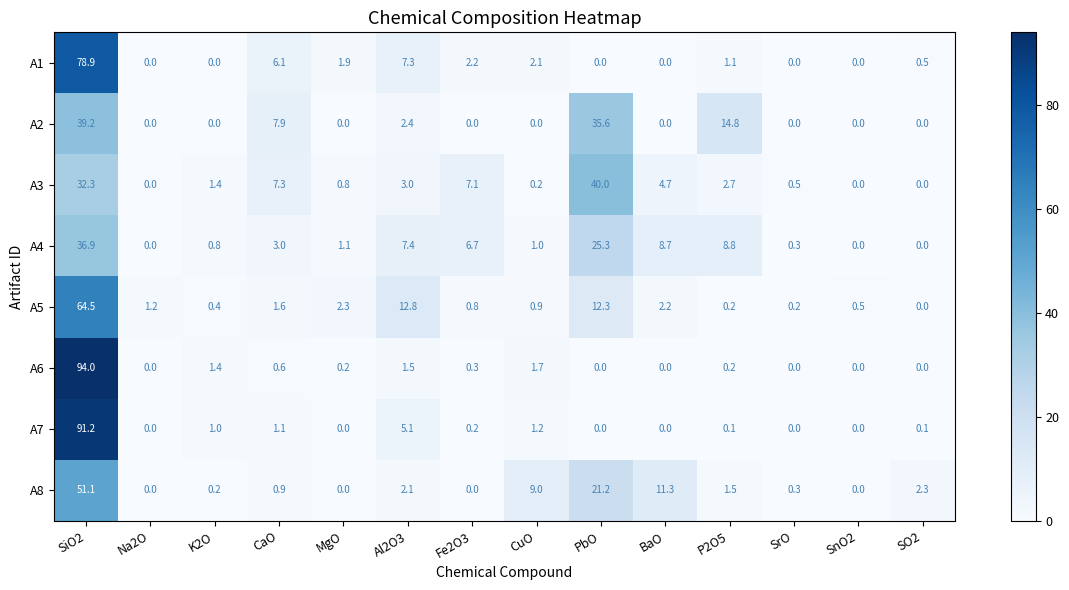

At CuO, list the series in order from smallest to largest.

A2, A3, A5, A4, A7, A6, A1, A8